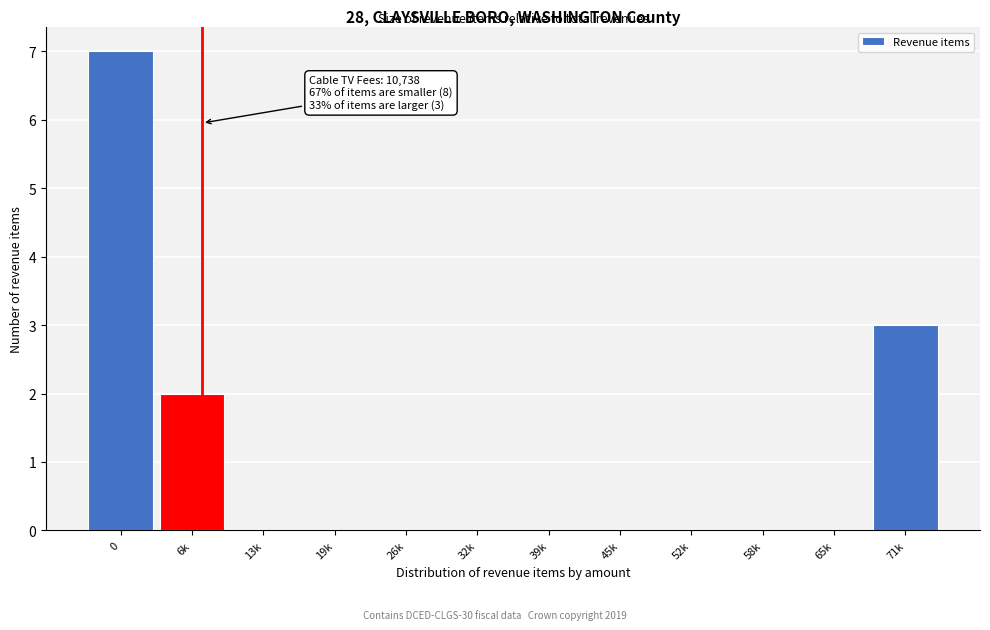

Reading left to right, transcribe all the data shown in this chart.

0=7	6k=2	13k=0	19k=0	26k=0	32k=0	39k=0	45k=0	52k=0	58k=0	65k=0	71k=3